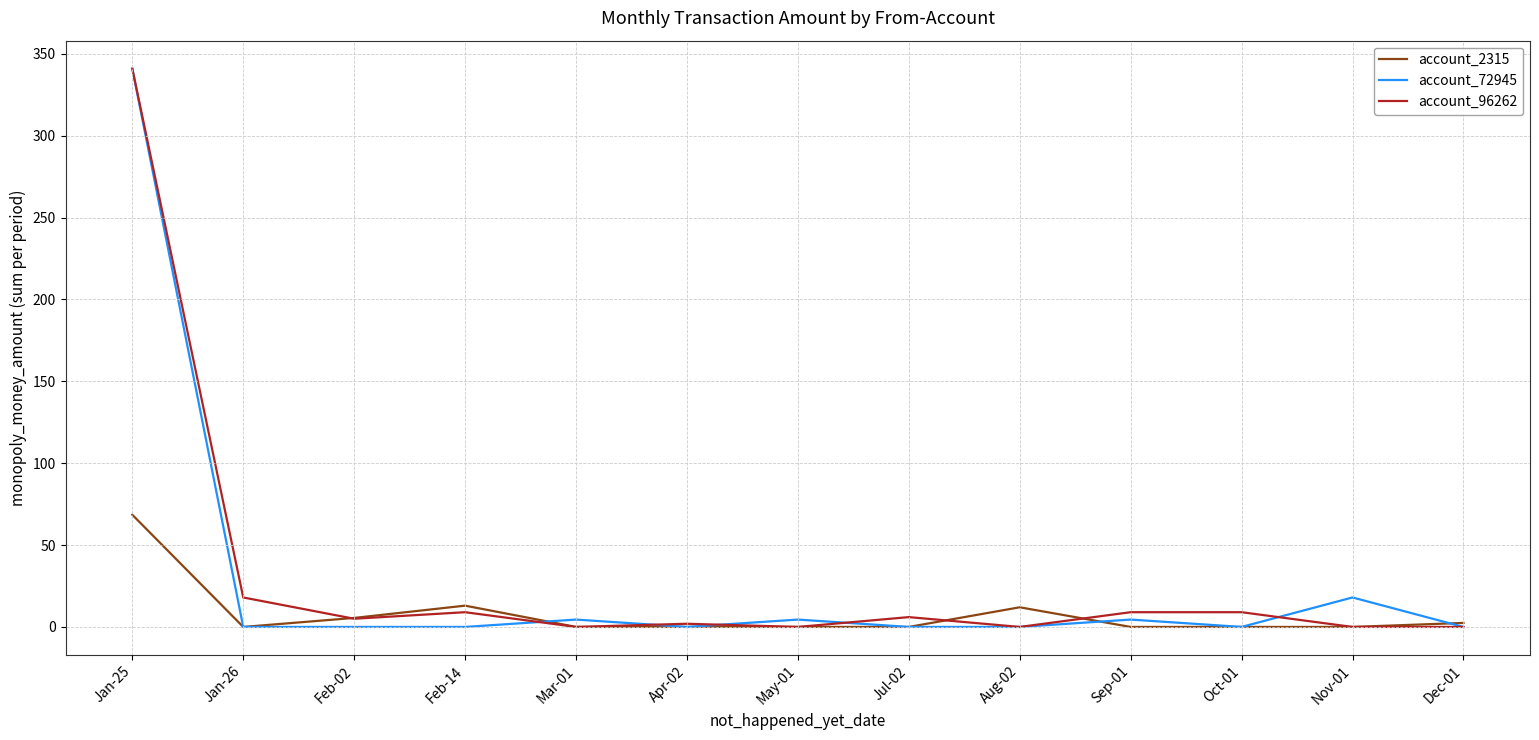

The account_96262 series shows 18.0 at Jan-26. True or false?

True